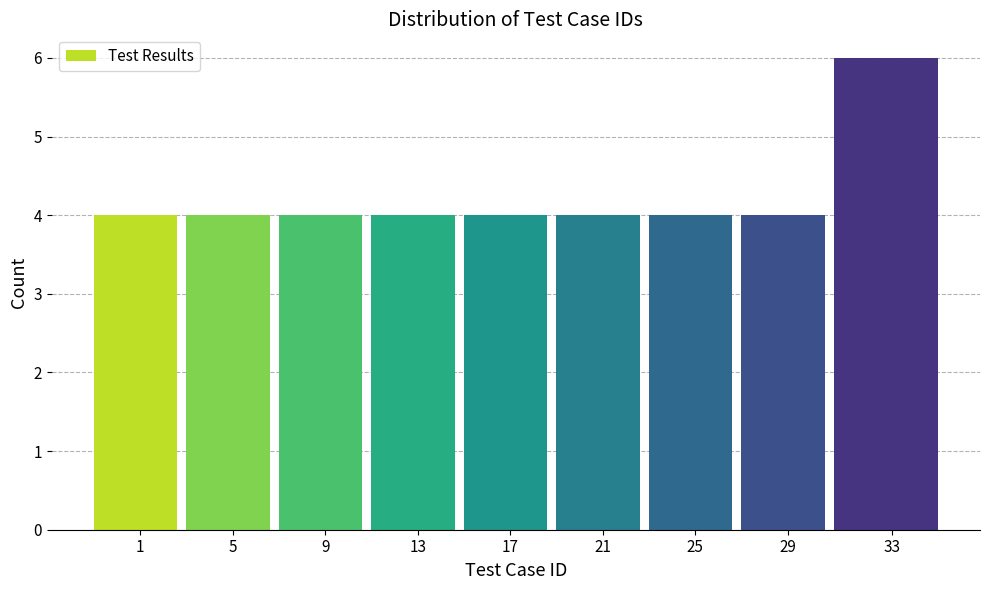

Reading left to right, what are all the values shown in this chart?

4	4	4	4	4	4	4	4	6